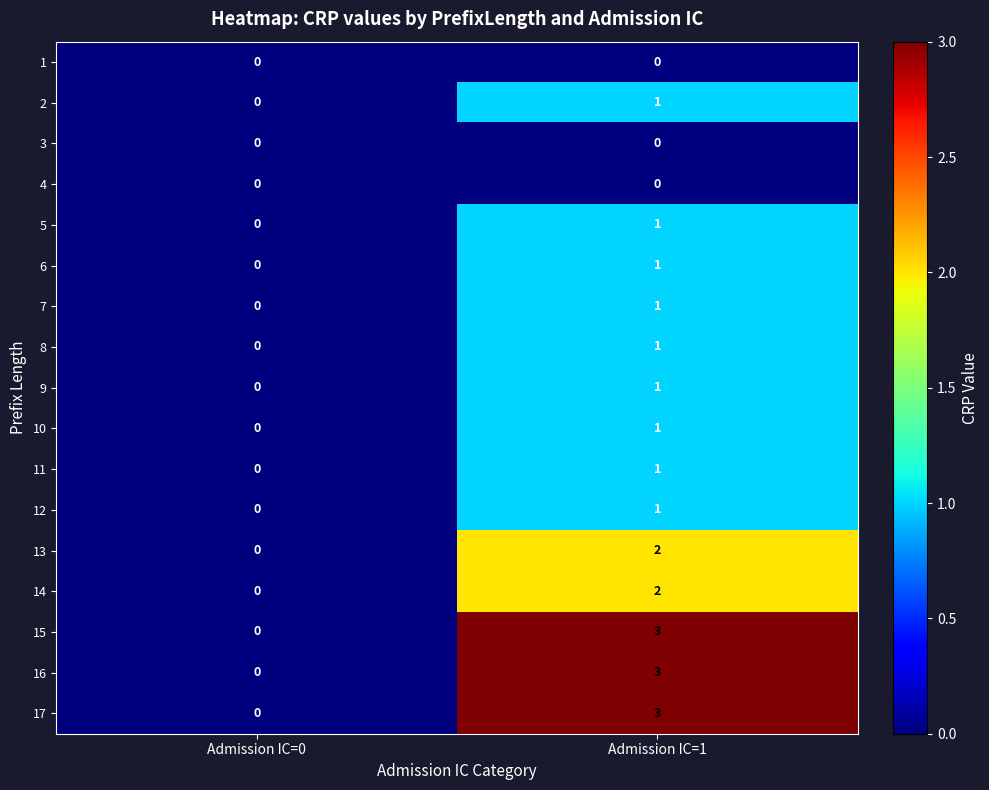

The value of 13 at Admission IC=1 is 2. True or false?

True